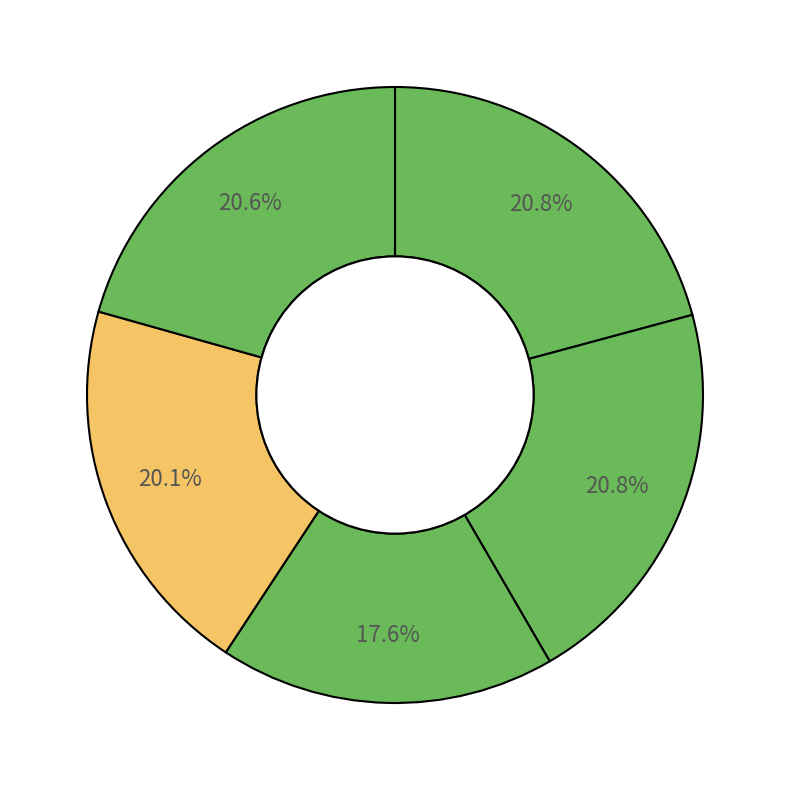

Rank the categories by value from highest to lowest.

Heumillers Enterprises Pty Ltd, /62 Hospital Road Emerald, Phillip Street Communities and Family, High Calibre Firearms Training, Royal on the Park